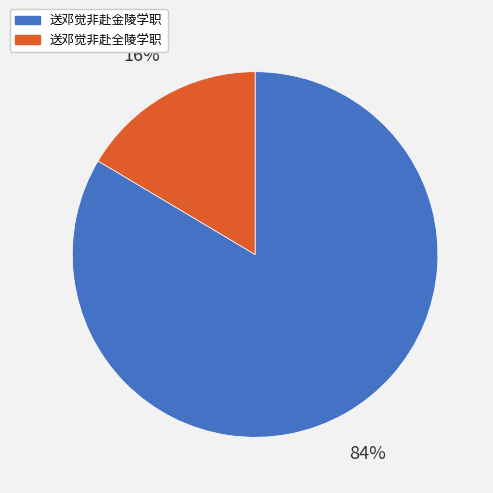

Do 送邓觉非赴全陵学职 and 送邓觉非赴金陵学职 together represent more than half of the pie?

Yes